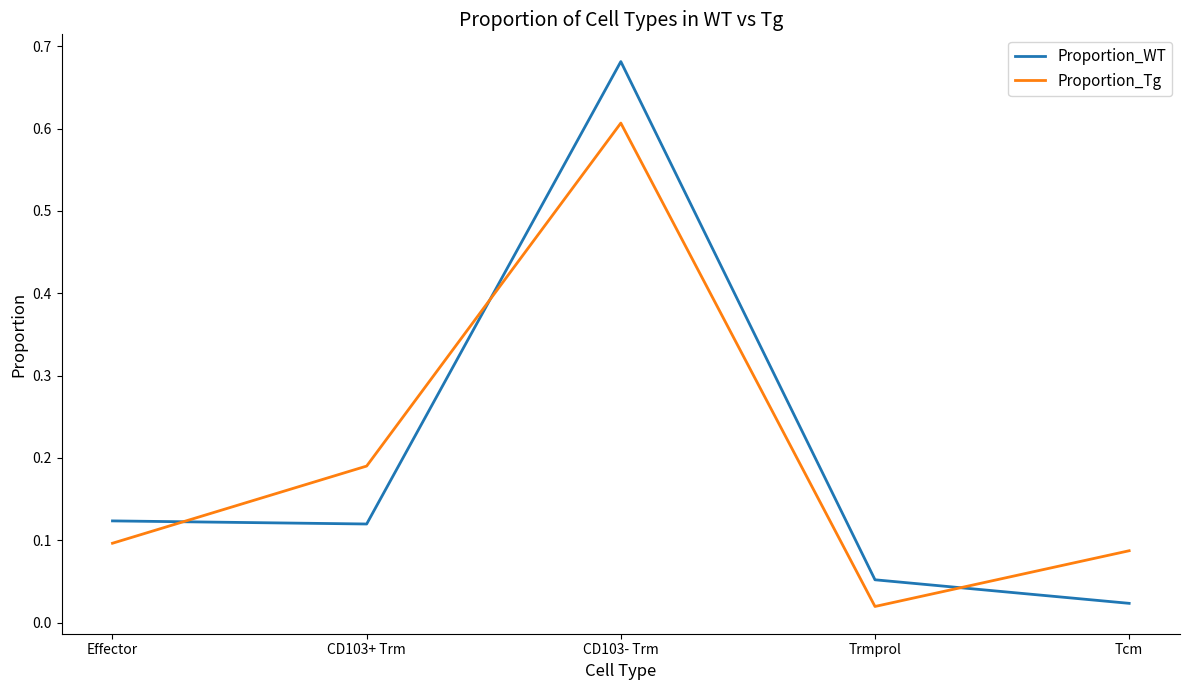

Which series changed the most between Effector and CD103- Trm?

Proportion_WT